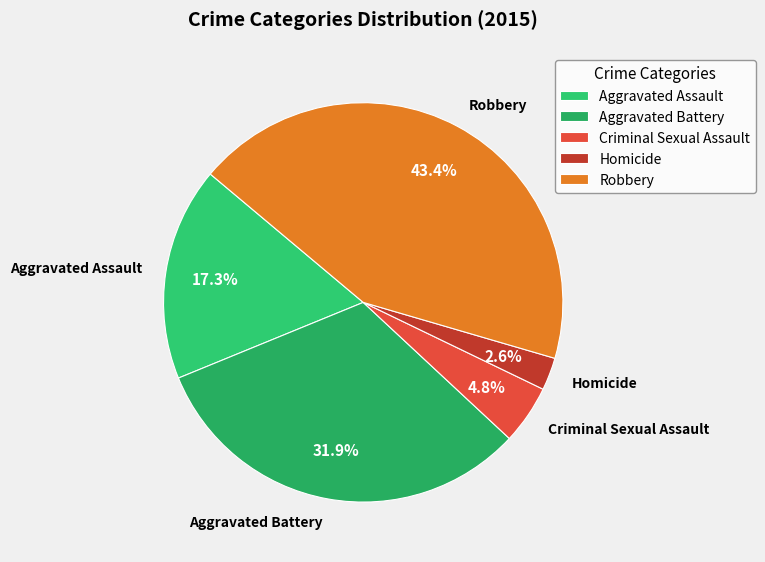

To the nearest percent, what is the difference between the Aggravated Battery and Homicide slice percentages?

29%